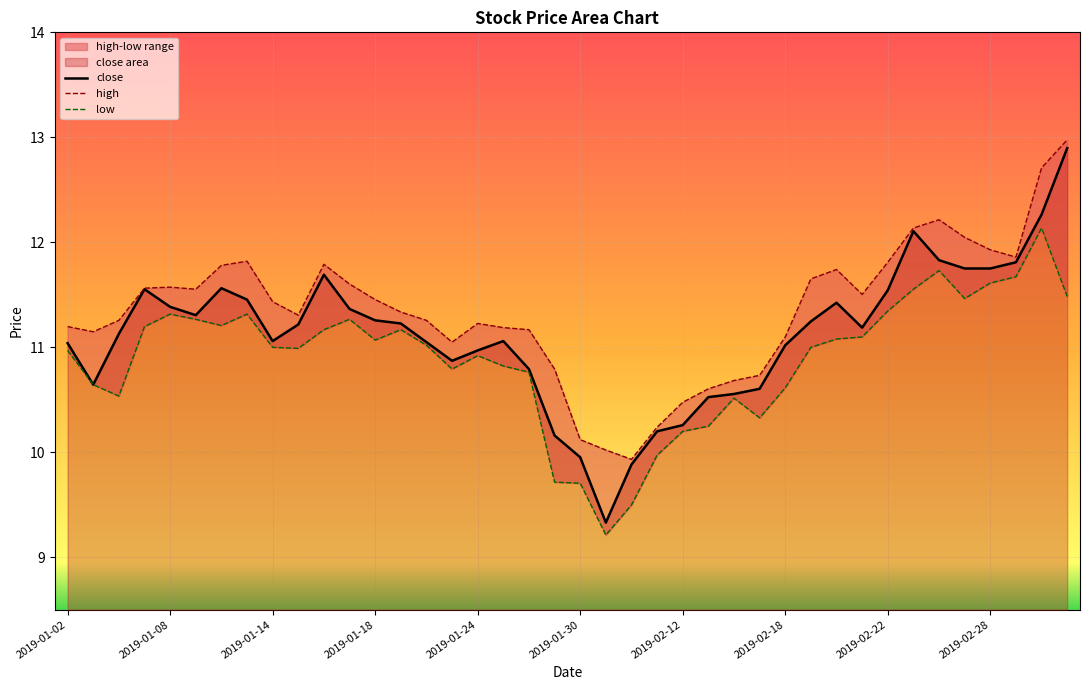

What is the maximum value for close?

12.9